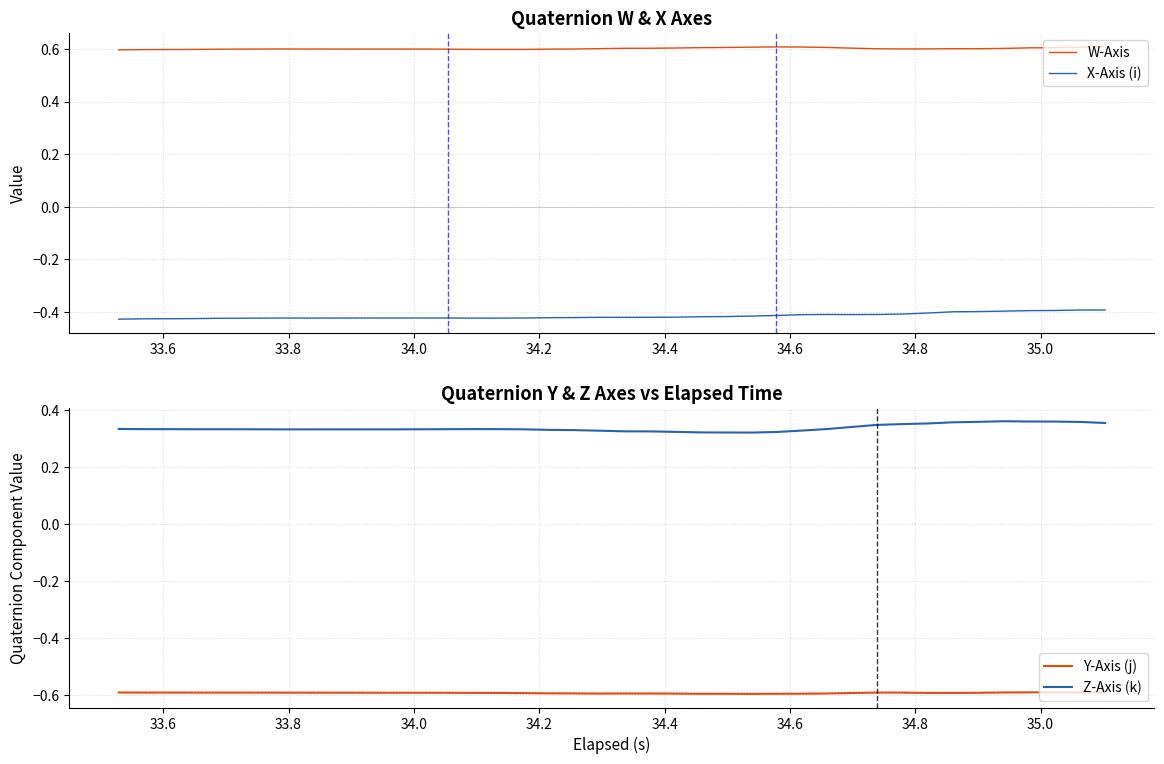

True or false: W-Axis and X-Axis (i) cross at least once.

False